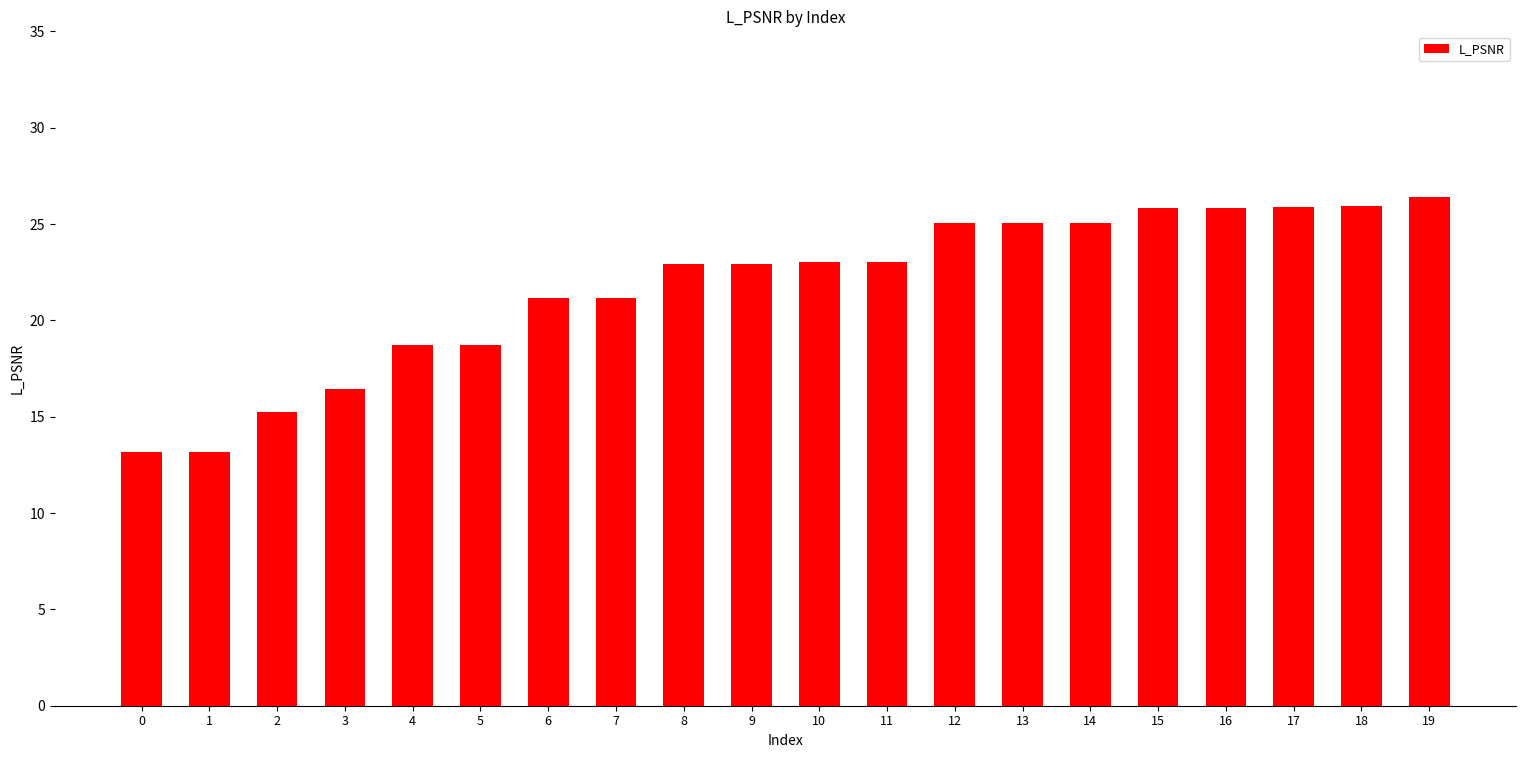

What is the greatest value displayed?

26.4